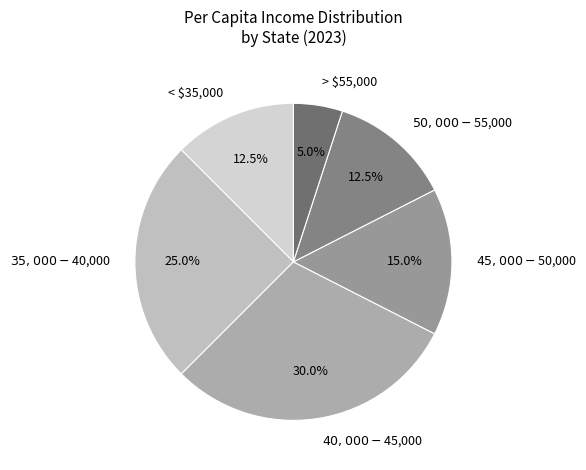

Count the number of slices in the pie.

6